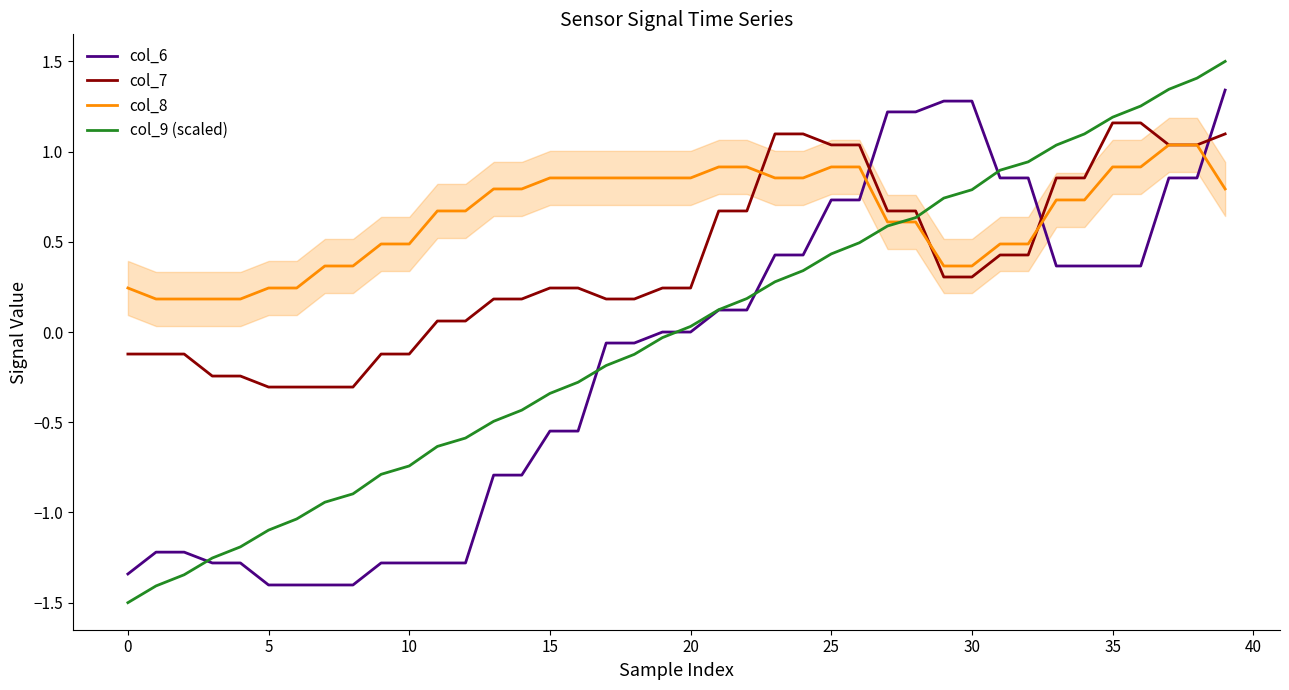

What is the label of the 36th point from the left?

35